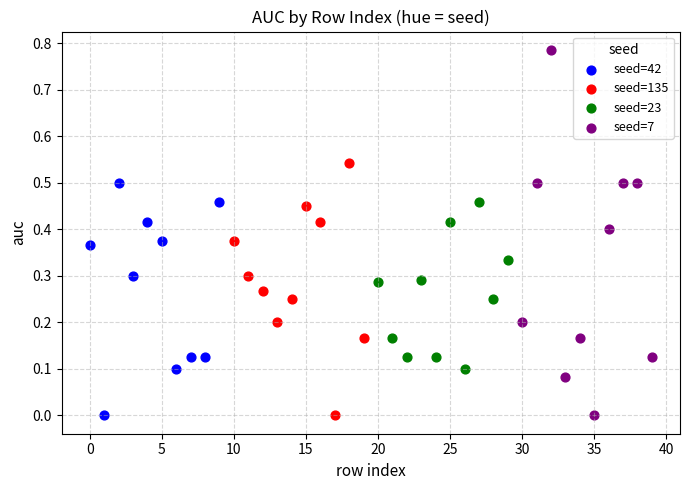

Which series has the largest Y range (max minus min)?

seed=7